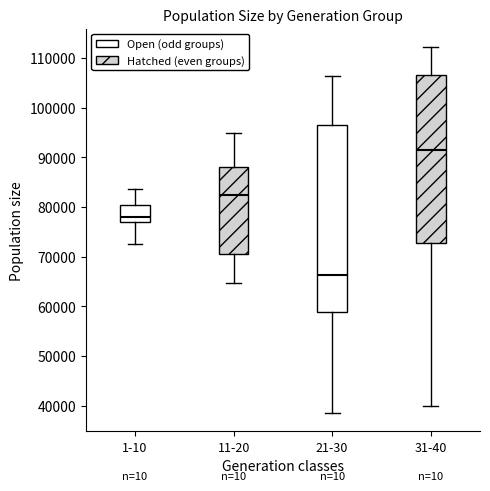

Which box has the lowest median line?

21-30 (Open (odd groups))